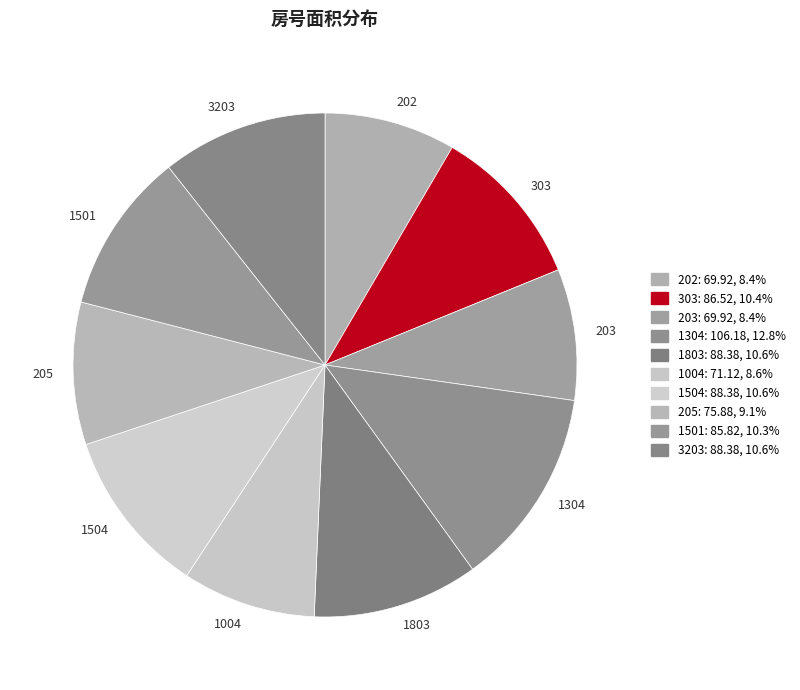

Which slice is the largest?

1304